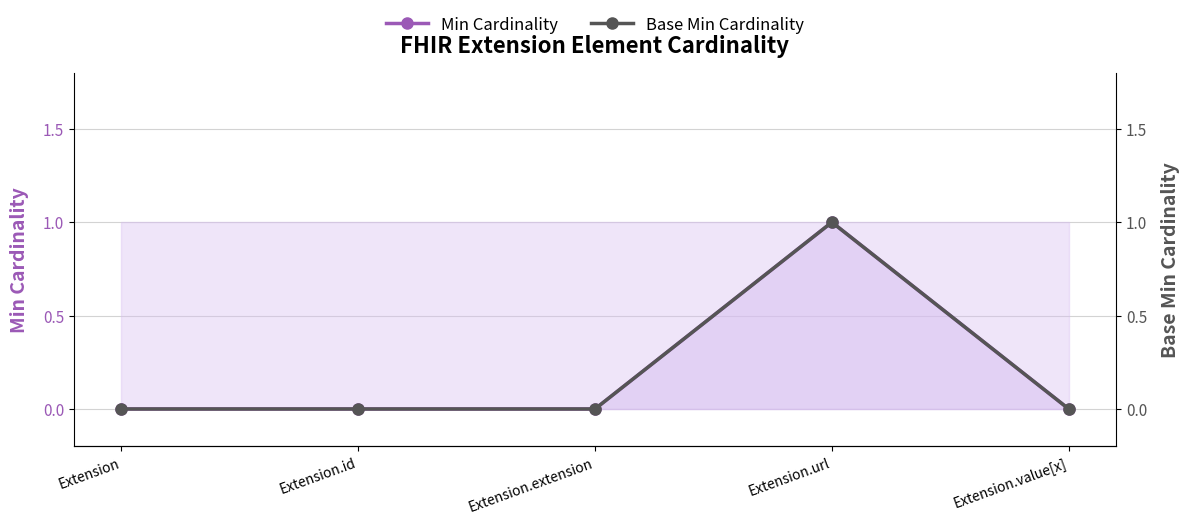

Is it true that Base Min Cardinality equals 0 at Extension.id?

True